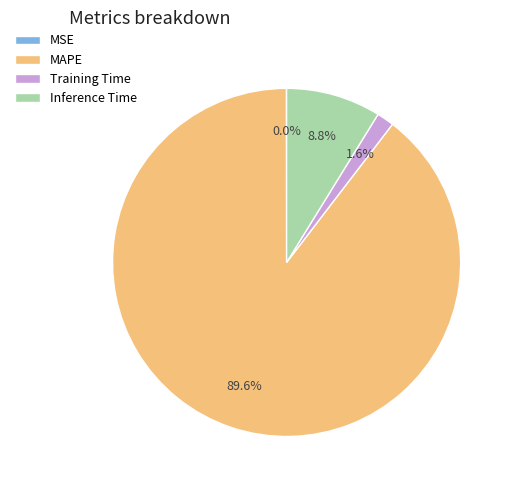

True or false: Inference Time accounts for 9% of the total.

True